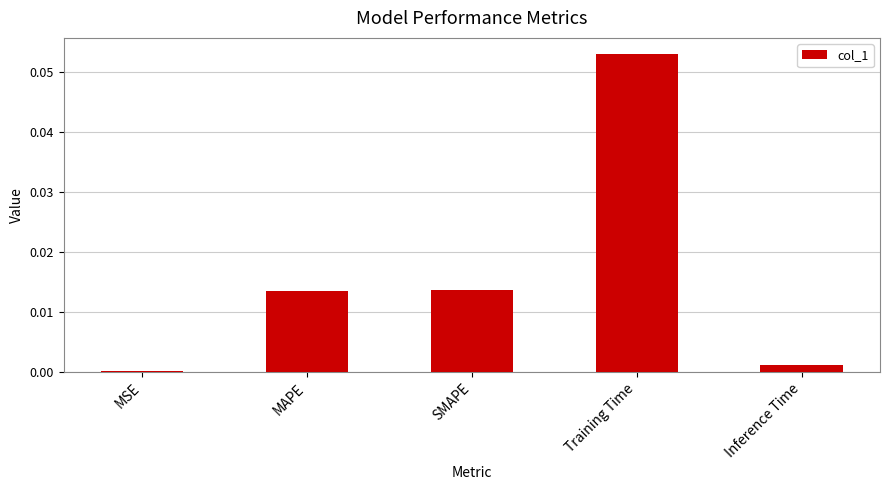

Which has a higher value, Training Time or MAPE?

Training Time